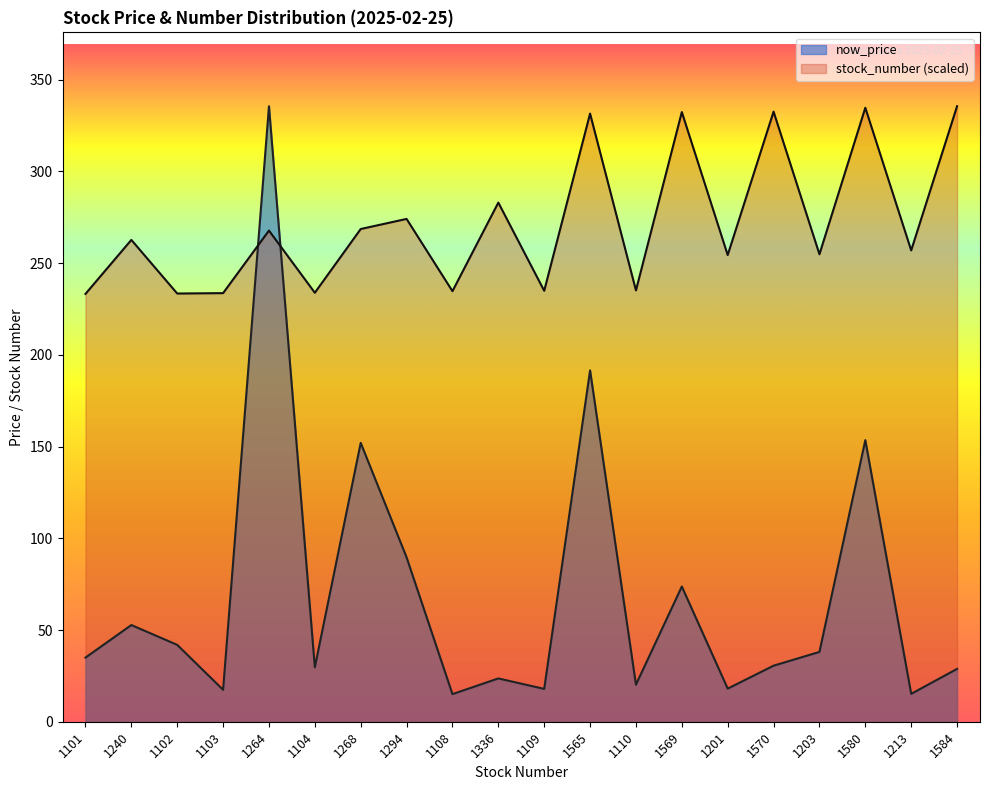

What are all the series names shown in the legend?

now_price, stock_number (scaled)